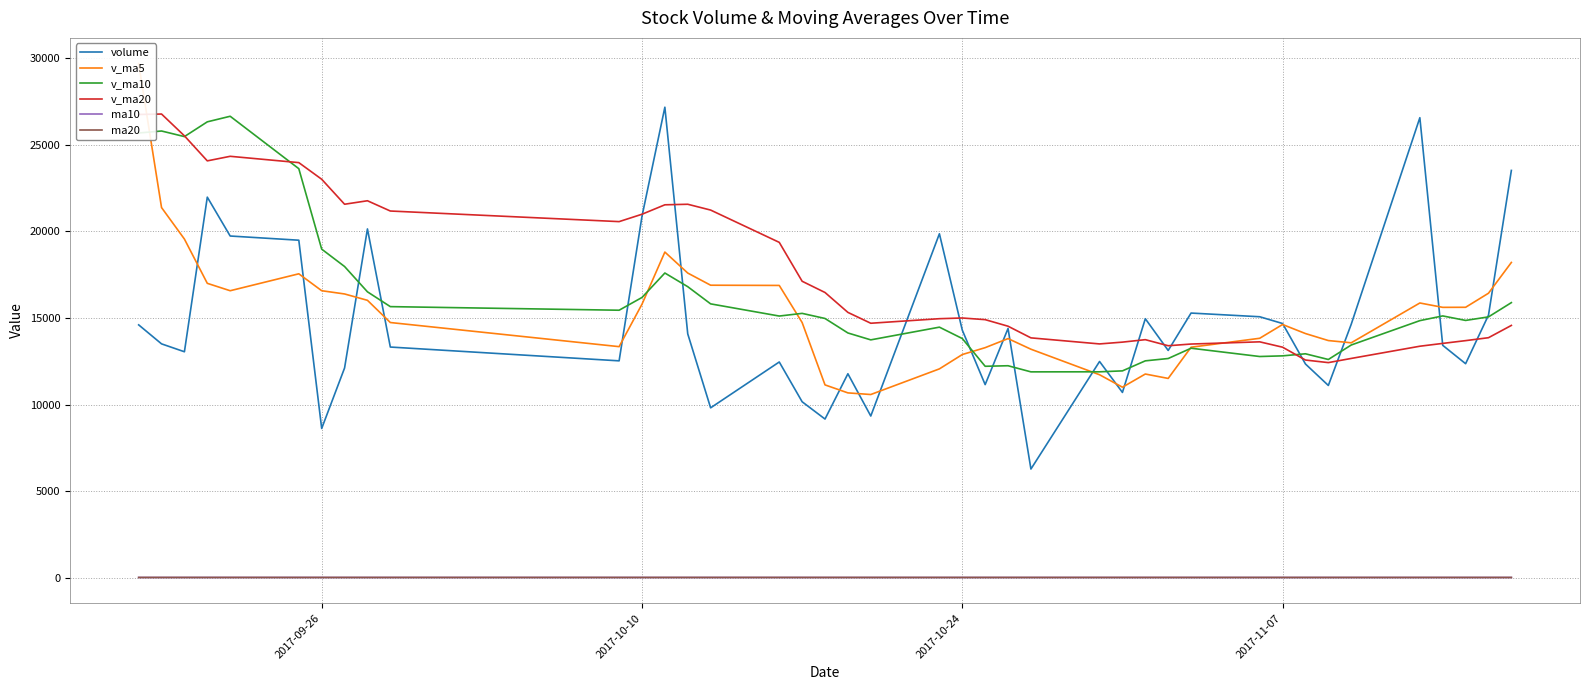

Reading right to left, what are all the values shown in this chart?

volume: 23527.3	15164.5	12359.0	13421.0	26573.0	14637.2	11101.9	12342.5	14680.8	15071.8	15285.0	13124.7	14958.2	10699.0	12487.0	6272.5	14394.0	11151.0	14300.2	19866.4	9335.7	11777.0	9161.0	10160.0	12458.0	9808.5	14083.0	27179.5	20876.5	12524.0	13321.2	20146.4	12111.0	8618.1	19494.6	19736.7	21982.5	13049.2	13505.1	14603.0
v_ma5: 18209.0	16430.9	15618.4	15615.1	15867.1	13566.8	13696.4	14101.0	14624.1	13827.7	13310.8	11508.3	11762.1	11000.7	11721.0	13196.8	13809.5	13286.1	12888.1	12060.0	10578.3	10672.9	11134.1	14737.8	16881.1	16894.3	17596.8	18809.5	15795.8	13344.1	14738.3	16021.4	16388.6	16576.2	17553.6	16575.3	17002.8	19560.5	21380.7	29700.0
v_ma10: 15887.9	15063.7	14859.7	15119.6	14847.4	13438.8	12602.3	12931.5	12812.4	12774.4	13253.8	12658.9	12524.1	11944.4	11890.5	11887.6	12241.2	12210.1	13812.9	14470.6	13736.3	14134.9	14971.8	15266.8	15112.6	15816.3	16809.1	17599.0	16186.0	15448.9	15656.8	16512.1	17974.5	18978.5	23626.8	26656.2	26333.8	25481.4	25804.0	25688.7
v_ma20: 14570.9	13861.3	13691.9	13532.0	13369.0	12663.2	12421.8	12570.8	13312.7	13622.5	13495.1	13396.9	13748.0	13605.6	13501.5	13851.9	14525.1	14904.6	14999.5	14959.7	14696.5	15323.5	16473.2	17122.6	19369.7	21236.2	21571.5	21540.2	20995.0	20568.8	21181.2	21773.9	21573.1	23016.3	23977.3	24342.4	24078.7	25524.6	26785.0	26759.0
ma10: 7.1	7.1	7.1	7.1	7.1	7.1	7.1	7.1	7.1	7.1	7.2	7.2	7.3	7.3	7.4	7.4	7.4	7.4	7.5	7.5	7.5	7.4	7.4	7.4	7.5	7.5	7.5	7.5	7.6	7.6	7.7	7.7	7.8	7.9	7.9	8.0	7.9	7.9	7.8	7.8
ma20: 7.1	7.2	7.2	7.2	7.2	7.2	7.3	7.3	7.3	7.3	7.3	7.3	7.4	7.4	7.4	7.4	7.5	7.5	7.5	7.5	7.6	7.6	7.6	7.7	7.7	7.7	7.7	7.7	7.7	7.7	7.7	7.7	7.7	7.7	7.7	7.7	7.7	7.6	7.6	7.5